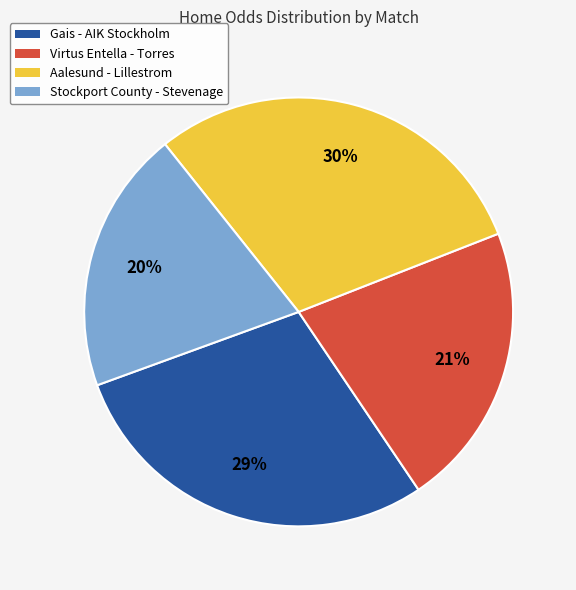

To the nearest percent, what is the difference between the largest and smallest slice percentages?

10%